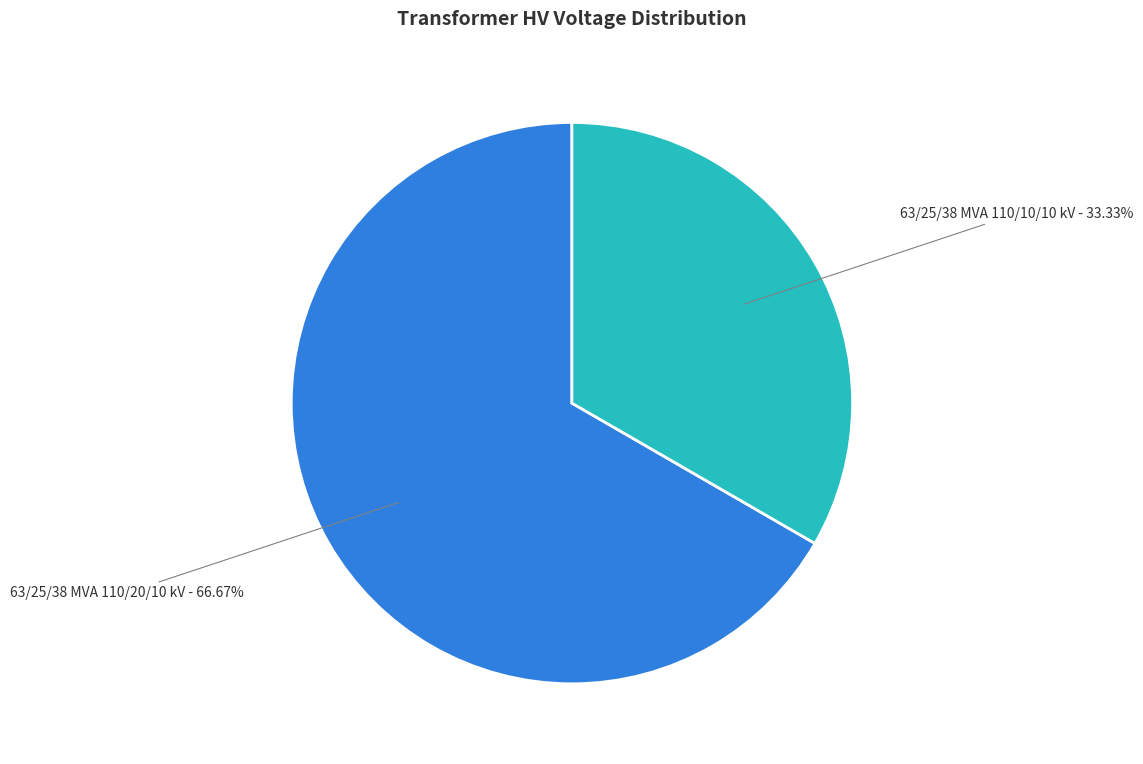

Which category has the smallest portion of the pie?

63/25/38 MVA 110/10/10 kV